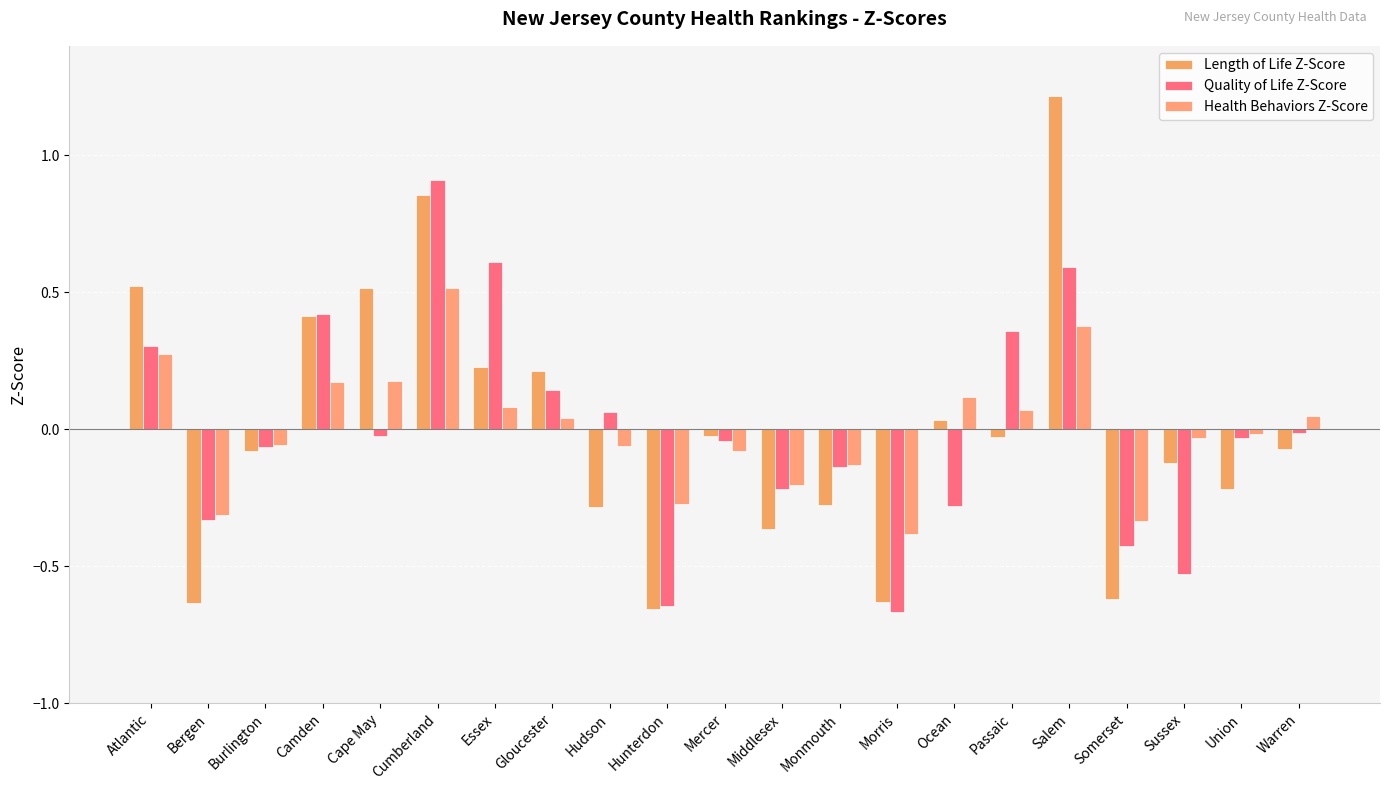

At which category is the sum across all series the highest?

Cumberland